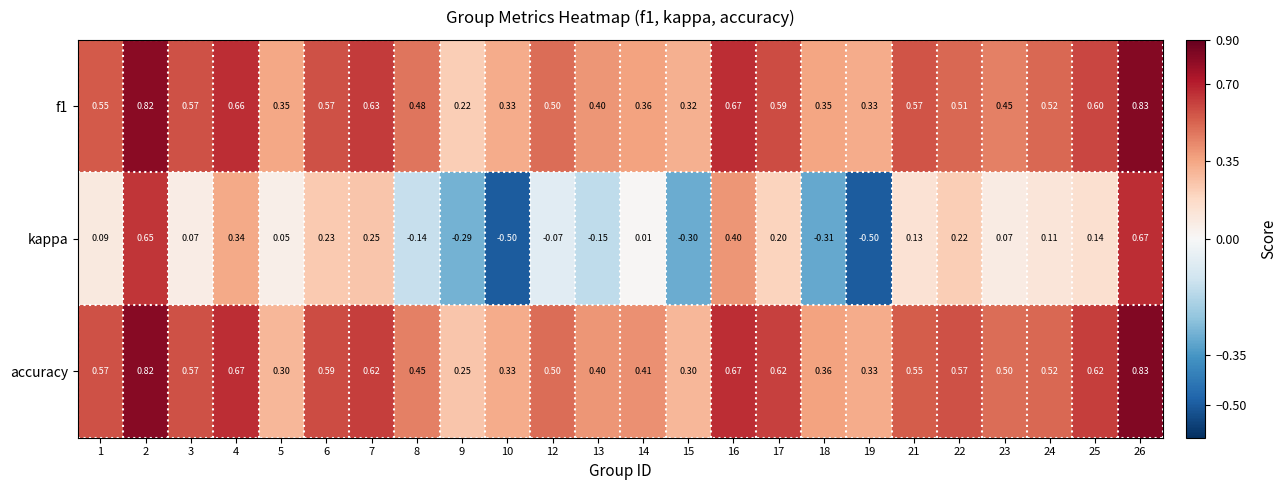

Is the value of f1 at 19 greater than the value of kappa at 12?

Yes